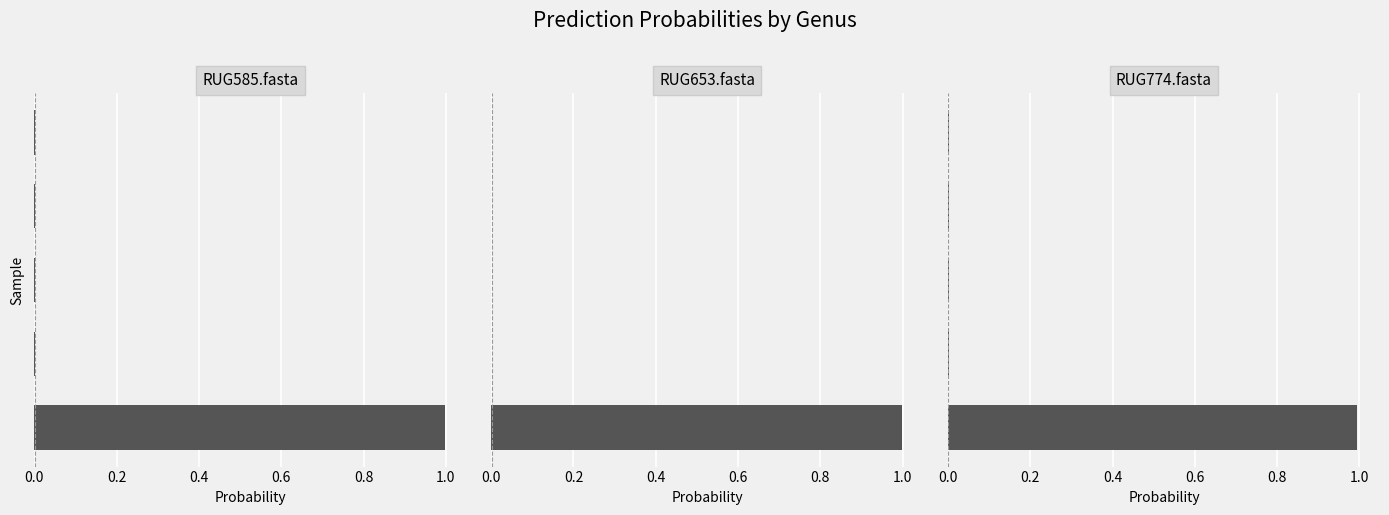

The value of RUG653.fasta at 0.4 is 0.0. True or false?

False